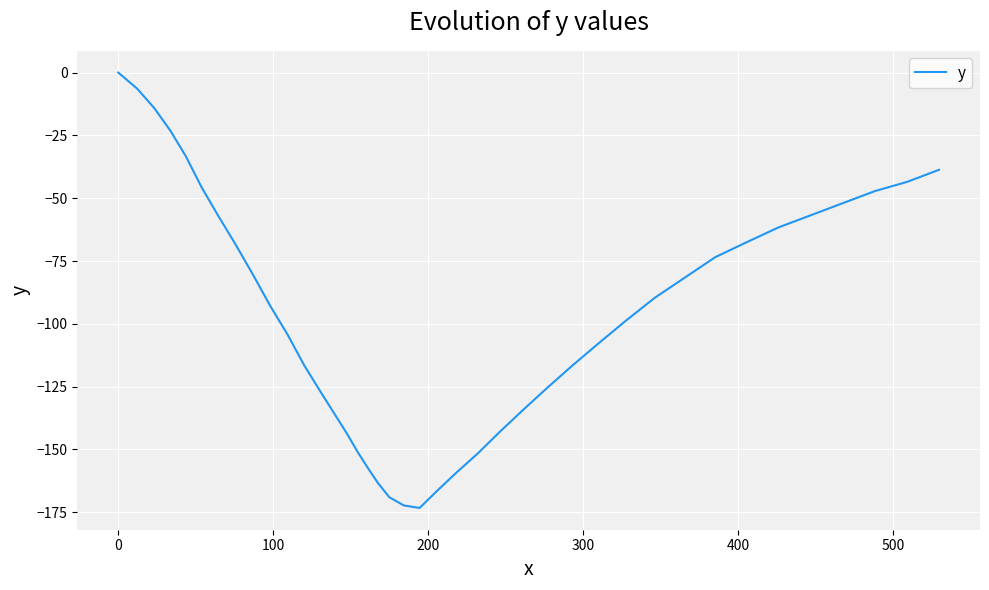

What is the minimum value shown in the chart?

-173.3